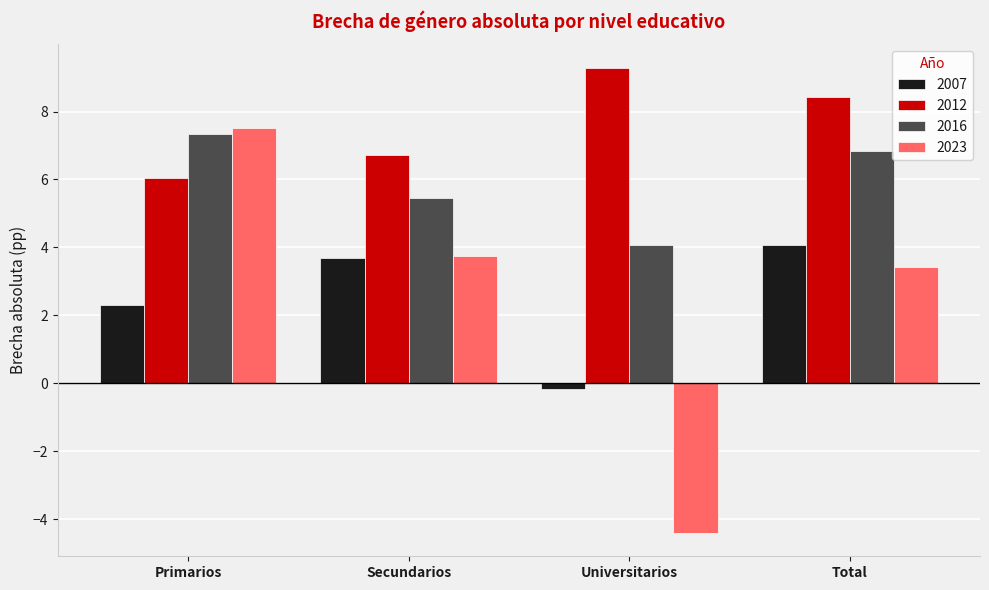

How many groups of bars are there?

4